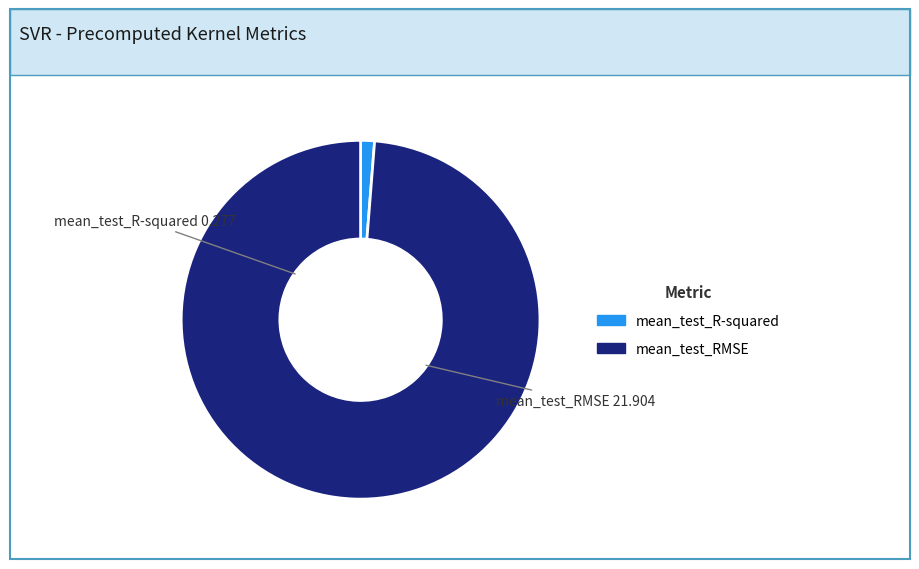

How many segments does this pie chart have?

2